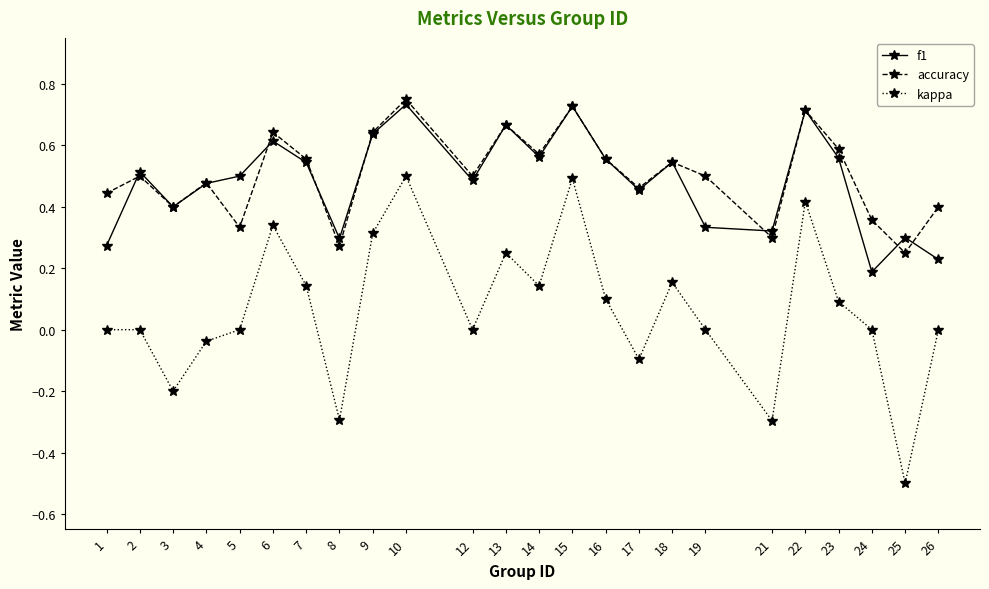

Which series has the widest spread of values?

kappa